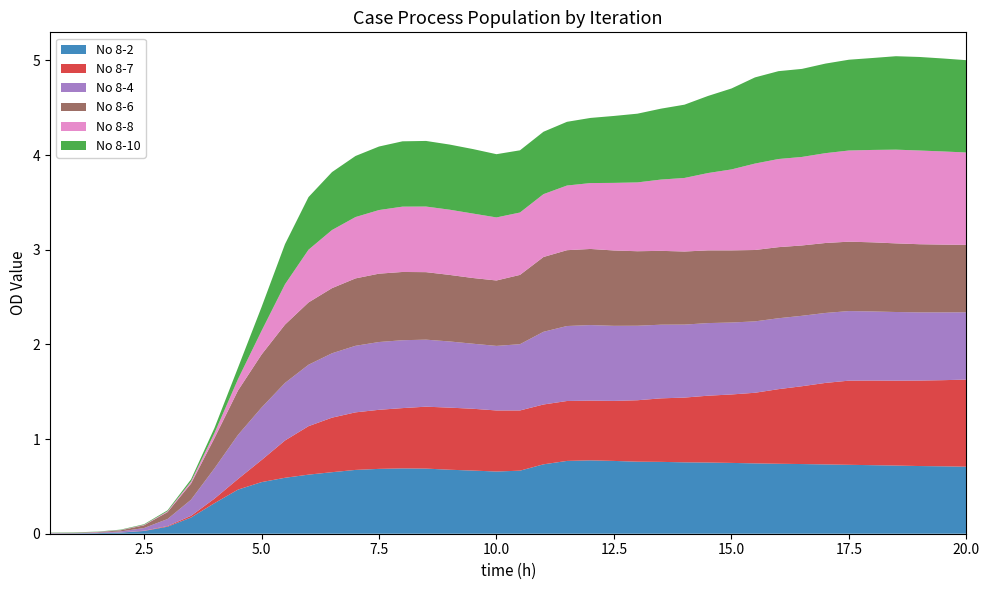

Reading left to right, extract all data points from this chart.

No 8-2: 0.5=0.0	1.0=0.0	1.5=0.0	2.0=0.0	2.5=0.0	3.0=0.1	3.5=0.2	4.0=0.3	4.5=0.5	5.0=0.5	5.5=0.6	6.0=0.6	6.5=0.7	7.0=0.7	7.5=0.7	8.0=0.7	8.5=0.7	9.0=0.7	9.5=0.7	10.0=0.7	10.5=0.7	11.0=0.7	11.5=0.8	12.0=0.8	12.5=0.8	13.0=0.8	13.5=0.8	14.0=0.8	14.5=0.8	15.0=0.7	15.5=0.7	16.0=0.7	16.5=0.7	17.0=0.7	17.5=0.7	18.0=0.7	18.5=0.7	19.0=0.7	19.5=0.7	20.0=0.7
No 8-7: 0.5=0.0	1.0=0.0	1.5=0.0	2.0=0.0	2.5=0.0	3.0=0.0	3.5=0.0	4.0=0.0	4.5=0.1	5.0=0.2	5.5=0.4	6.0=0.5	6.5=0.6	7.0=0.6	7.5=0.6	8.0=0.6	8.5=0.7	9.0=0.7	9.5=0.7	10.0=0.6	10.5=0.6	11.0=0.6	11.5=0.6	12.0=0.6	12.5=0.6	13.0=0.6	13.5=0.7	14.0=0.7	14.5=0.7	15.0=0.7	15.5=0.7	16.0=0.8	16.5=0.8	17.0=0.9	17.5=0.9	18.0=0.9	18.5=0.9	19.0=0.9	19.5=0.9	20.0=0.9
No 8-4: 0.5=0.0	1.0=0.0	1.5=0.0	2.0=0.0	2.5=0.0	3.0=0.1	3.5=0.2	4.0=0.3	4.5=0.5	5.0=0.6	5.5=0.6	6.0=0.6	6.5=0.7	7.0=0.7	7.5=0.7	8.0=0.7	8.5=0.7	9.0=0.7	9.5=0.7	10.0=0.7	10.5=0.7	11.0=0.8	11.5=0.8	12.0=0.8	12.5=0.8	13.0=0.8	13.5=0.8	14.0=0.8	14.5=0.8	15.0=0.8	15.5=0.8	16.0=0.7	16.5=0.7	17.0=0.7	17.5=0.7	18.0=0.7	18.5=0.7	19.0=0.7	19.5=0.7	20.0=0.7
No 8-6: 0.5=0.0	1.0=0.0	1.5=0.0	2.0=0.0	2.5=0.0	3.0=0.1	3.5=0.2	4.0=0.3	4.5=0.5	5.0=0.6	5.5=0.6	6.0=0.7	6.5=0.7	7.0=0.7	7.5=0.7	8.0=0.7	8.5=0.7	9.0=0.7	9.5=0.7	10.0=0.7	10.5=0.7	11.0=0.8	11.5=0.8	12.0=0.8	12.5=0.8	13.0=0.8	13.5=0.8	14.0=0.8	14.5=0.8	15.0=0.8	15.5=0.8	16.0=0.8	16.5=0.7	17.0=0.7	17.5=0.7	18.0=0.7	18.5=0.7	19.0=0.7	19.5=0.7	20.0=0.7
No 8-8: 0.5=0.0	1.0=0.0	1.5=0.0	2.0=0.0	2.5=0.0	3.0=0.0	3.5=0.0	4.0=0.1	4.5=0.1	5.0=0.2	5.5=0.4	6.0=0.6	6.5=0.6	7.0=0.6	7.5=0.7	8.0=0.7	8.5=0.7	9.0=0.7	9.5=0.7	10.0=0.7	10.5=0.7	11.0=0.7	11.5=0.7	12.0=0.7	12.5=0.7	13.0=0.7	13.5=0.8	14.0=0.8	14.5=0.8	15.0=0.9	15.5=0.9	16.0=0.9	16.5=0.9	17.0=0.9	17.5=1.0	18.0=1.0	18.5=1.0	19.0=1.0	19.5=1.0	20.0=1.0
No 8-10: 0.5=0.0	1.0=0.0	1.5=0.0	2.0=0.0	2.5=0.0	3.0=0.0	3.5=0.0	4.0=0.1	4.5=0.1	5.0=0.3	5.5=0.4	6.0=0.6	6.5=0.6	7.0=0.6	7.5=0.7	8.0=0.7	8.5=0.7	9.0=0.7	9.5=0.7	10.0=0.7	10.5=0.7	11.0=0.7	11.5=0.7	12.0=0.7	12.5=0.7	13.0=0.7	13.5=0.7	14.0=0.8	14.5=0.8	15.0=0.9	15.5=0.9	16.0=0.9	16.5=0.9	17.0=0.9	17.5=1.0	18.0=1.0	18.5=1.0	19.0=1.0	19.5=1.0	20.0=1.0